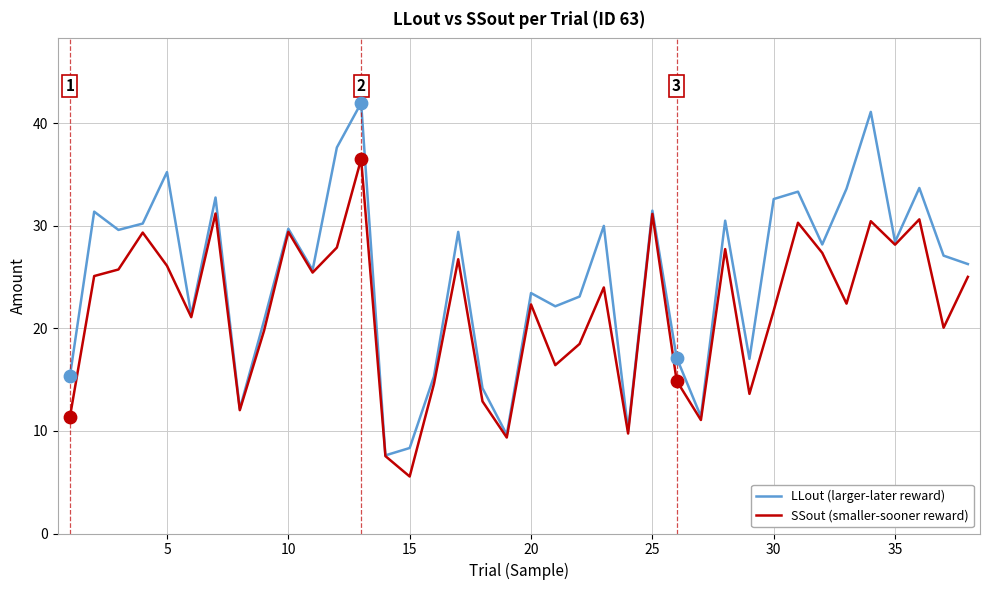

Rank the series by their maximum value, from highest to lowest.

LLout (larger-later reward), SSout (smaller-sooner reward)